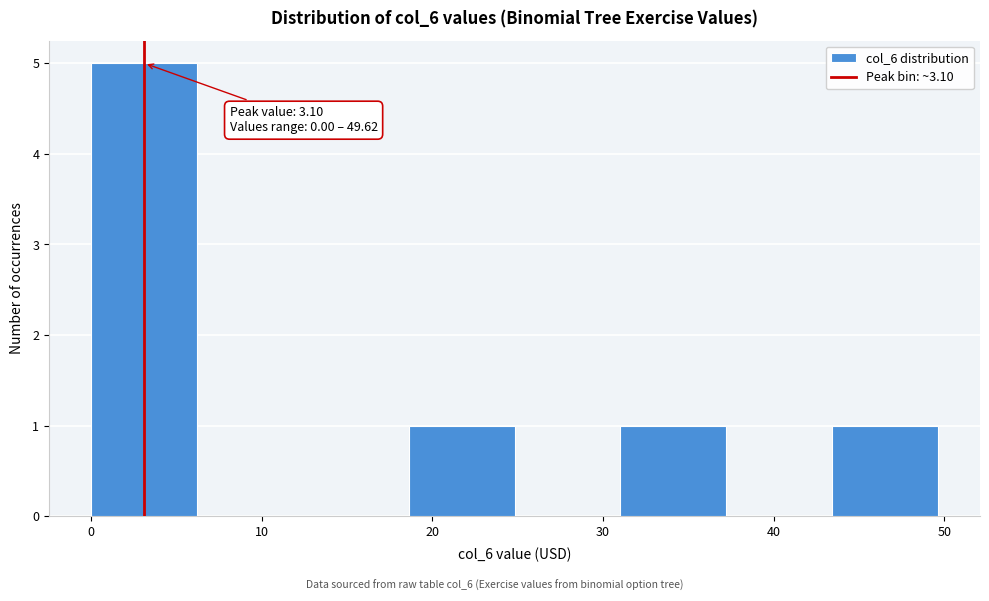

Over which range of the x-axis is the bar tallest?

0 to 6